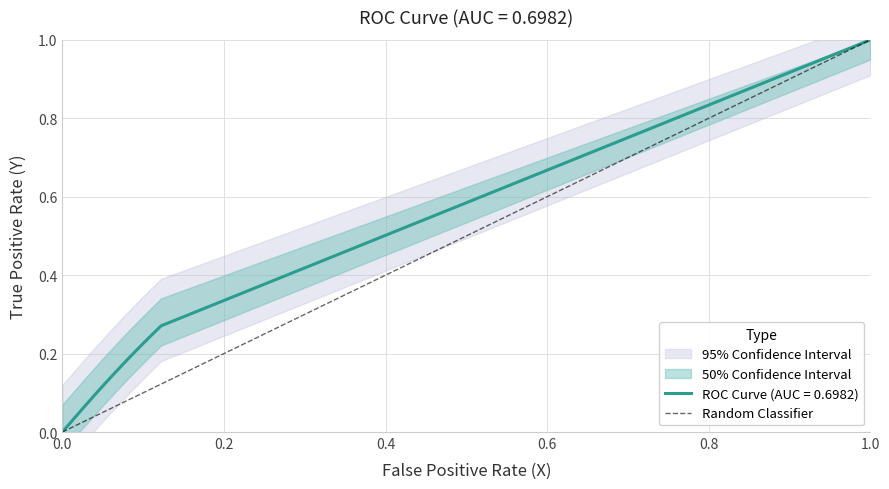

How many values are below 1?

1